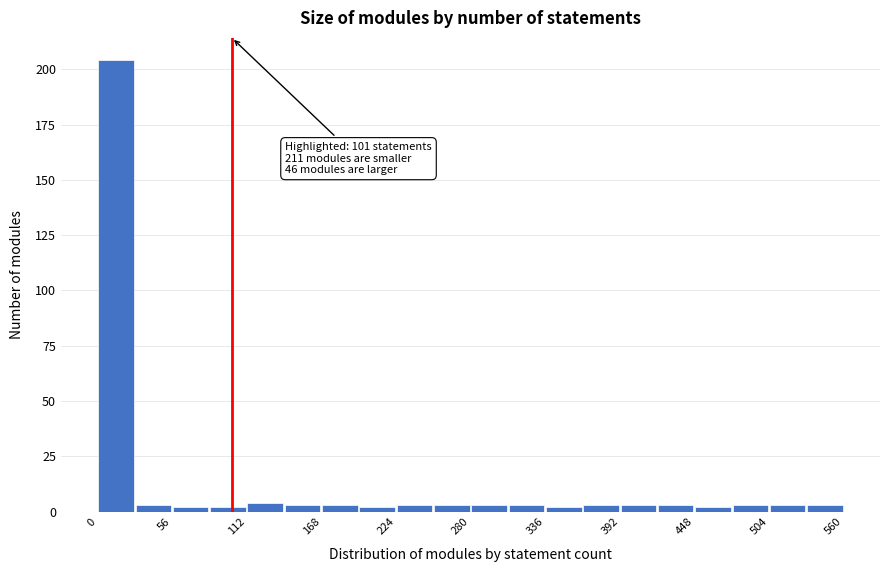

Around what value on the x-axis is the tallest bar? Give the approximate position of its centre, as read against the axis.

10